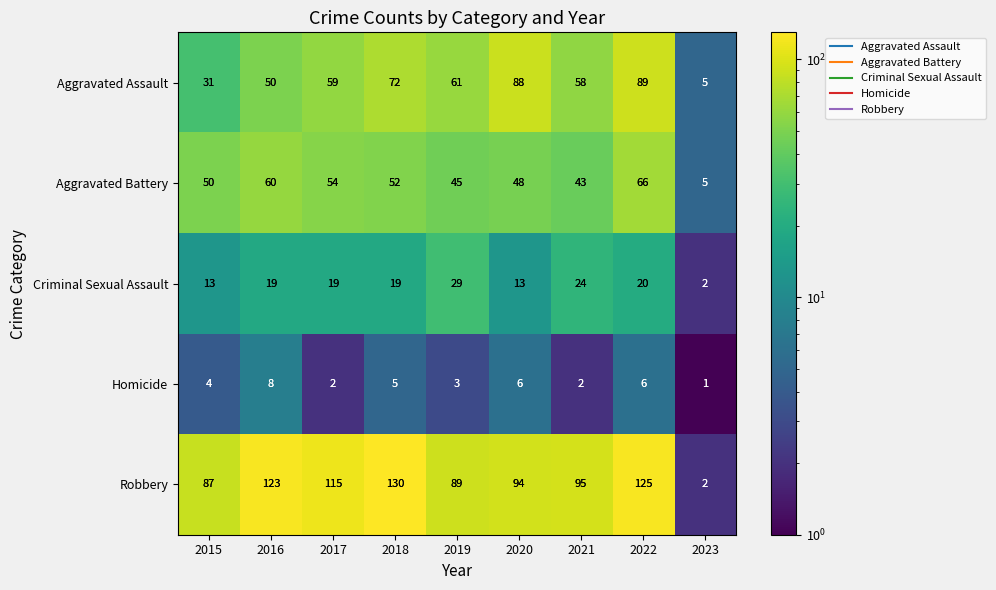

The value of Aggravated Assault at 2018 is 99. True or false?

False